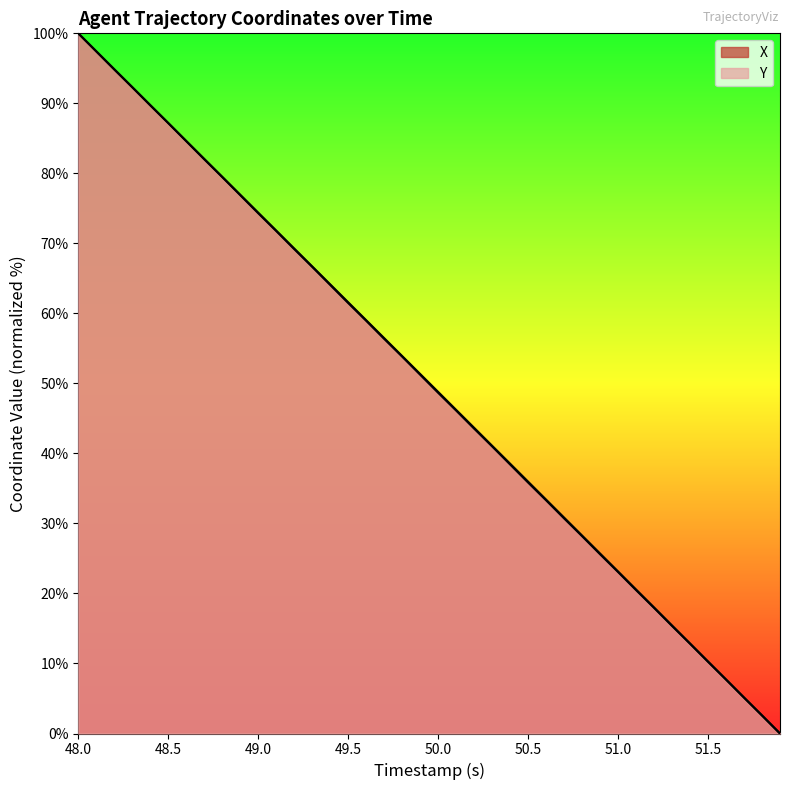

What is the greatest value displayed?

100.0